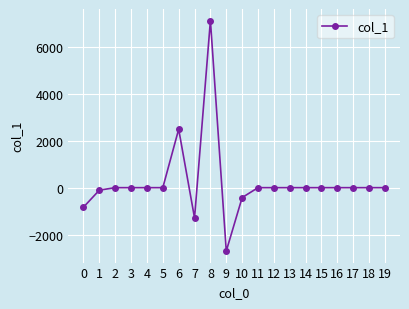

How many series are shown in this chart?

1